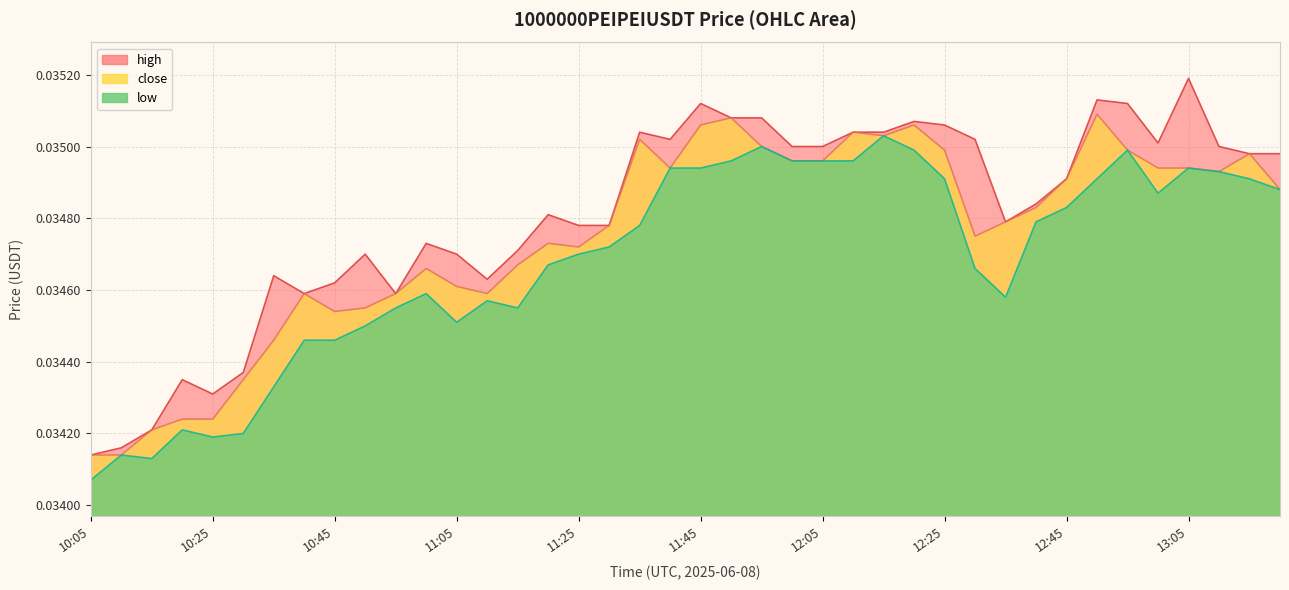

At which category is the sum across all series the highest?

12:50